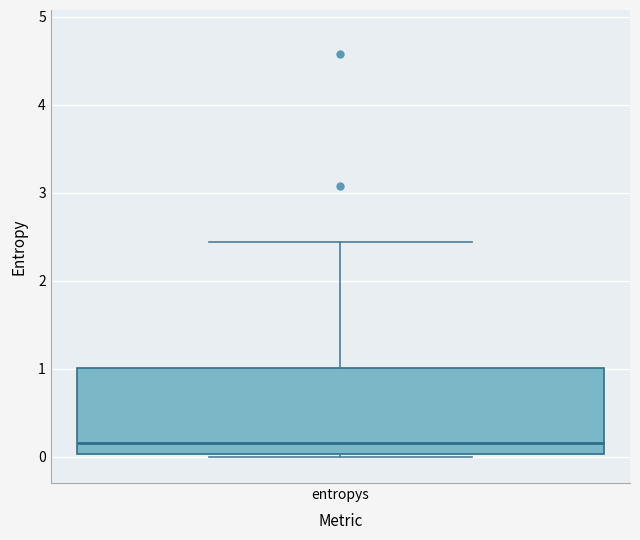

Read this box plot against the y-axis: the position of the median line, the range covered by the box, and the ends of both whiskers. The values are not printed on the chart, so give them approximately, as read against the axis.

median 0.2, box 0.0 to 1.0, whiskers 0.0 (just below the box's lower edge) to 2.4